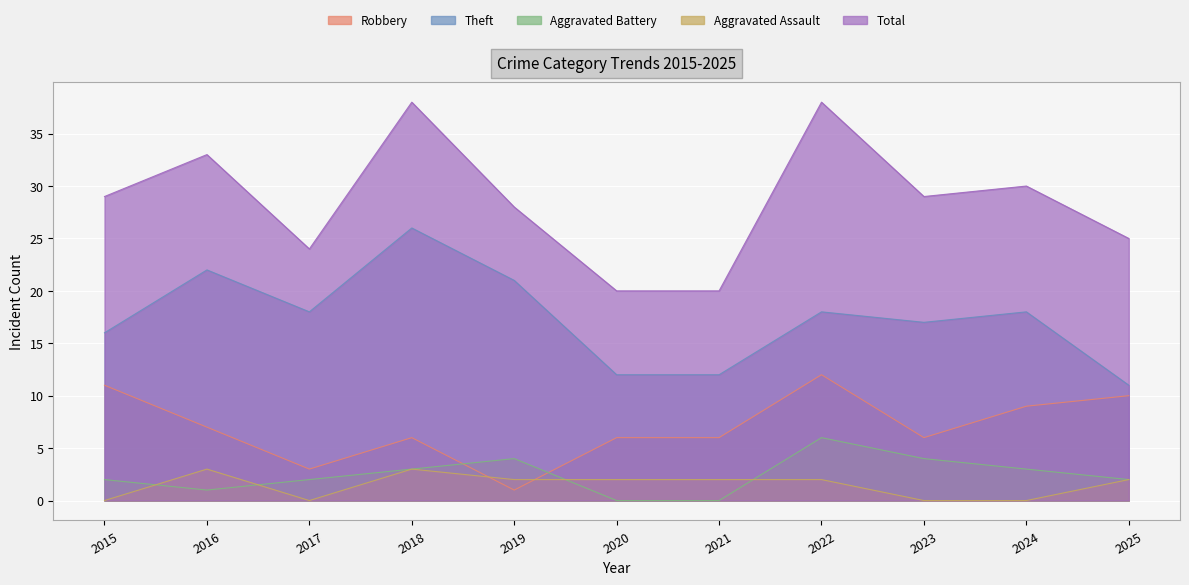

At which category is the sum across all series the highest?

2018